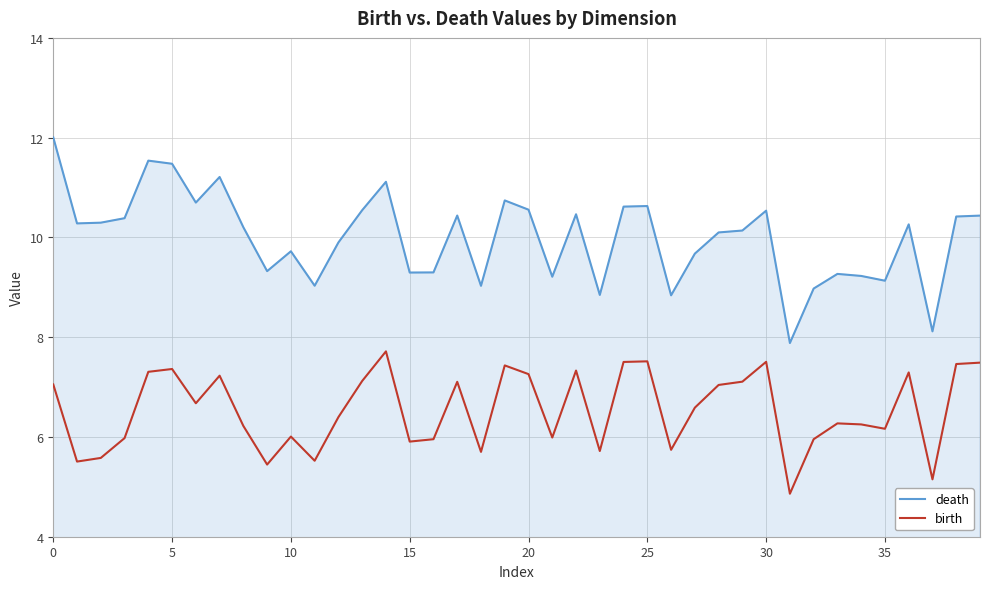

True or false: birth and death intersect in this chart.

False